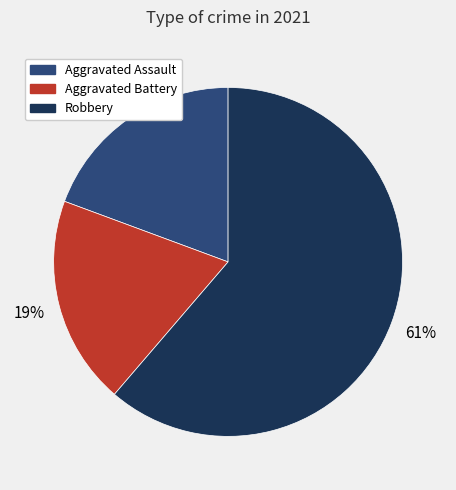

To the nearest percent, what is the difference between the largest and smallest slice percentages?

42%